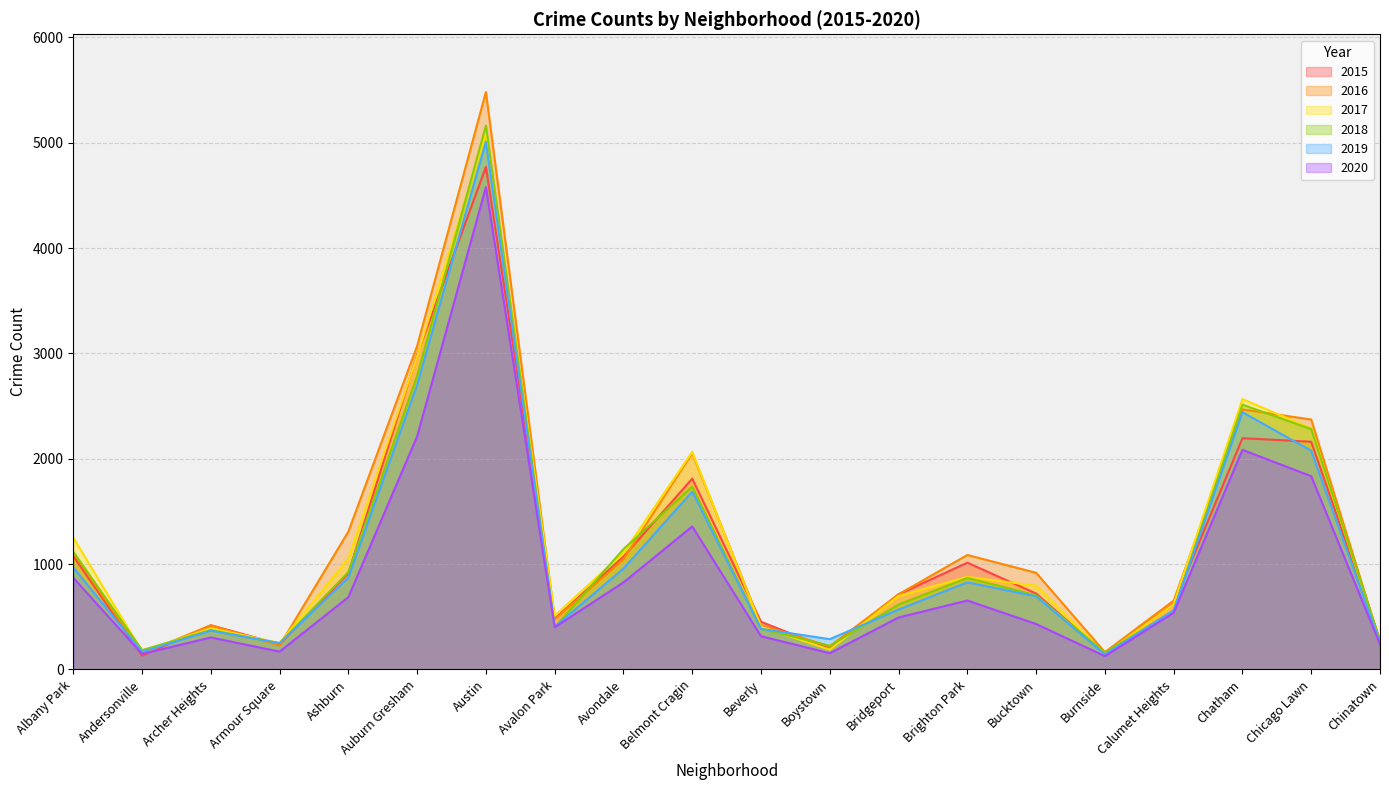

What is the label of the 8th point from the right?

Bridgeport